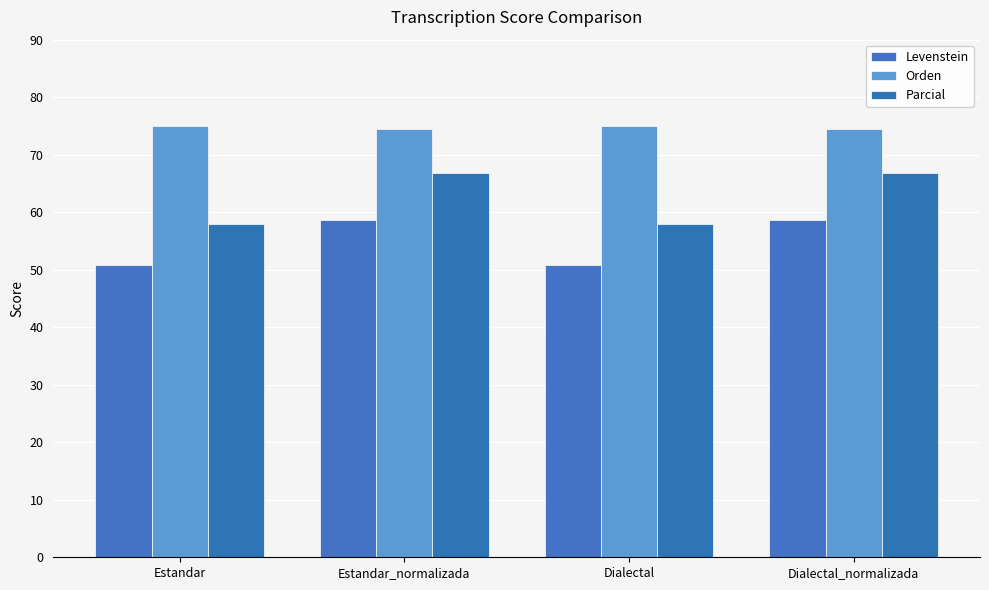

What is the difference between the second highest and second lowest values in the Orden series?

0.4